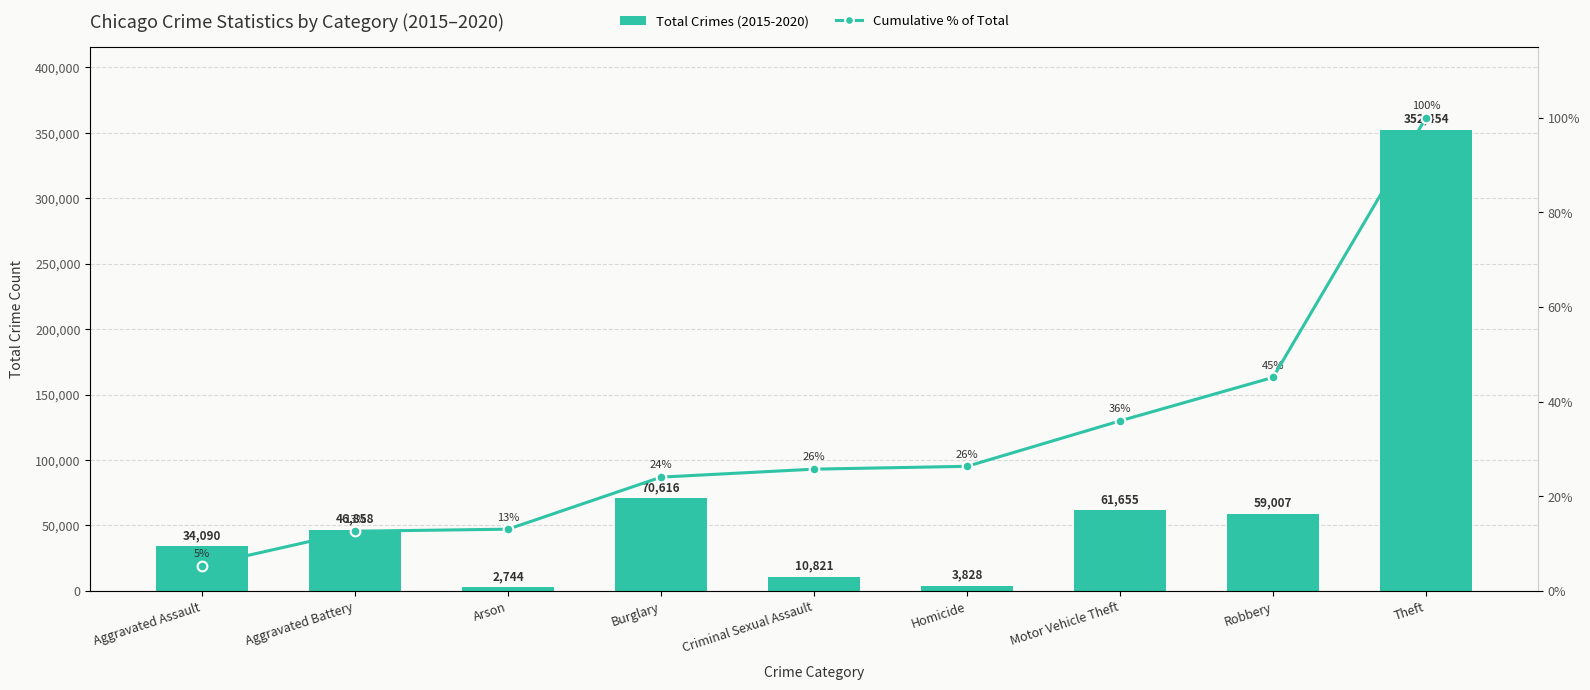

What is the greatest value displayed?

352454.0